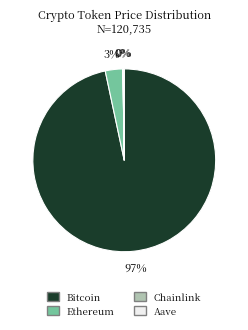

Does Bitcoin account for over 50% of the chart?

Yes